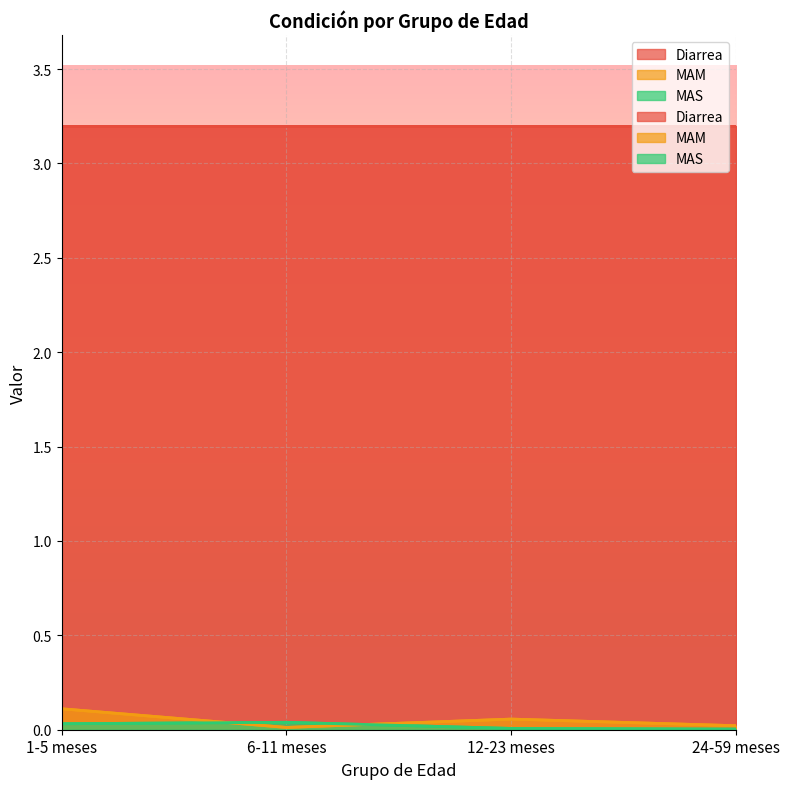

True or false: MAS has more than 2 interior local peaks.

False